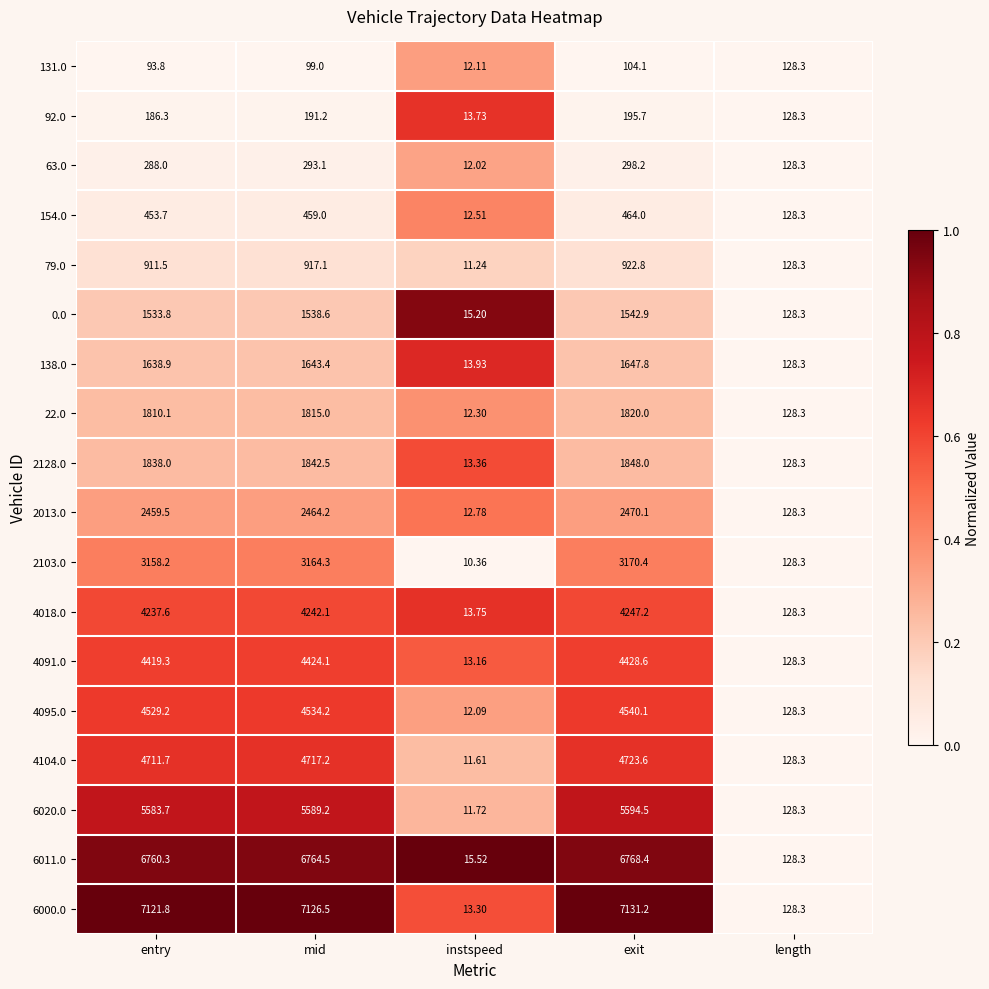

Where is 4104.0 nearest to the value 2367?

length